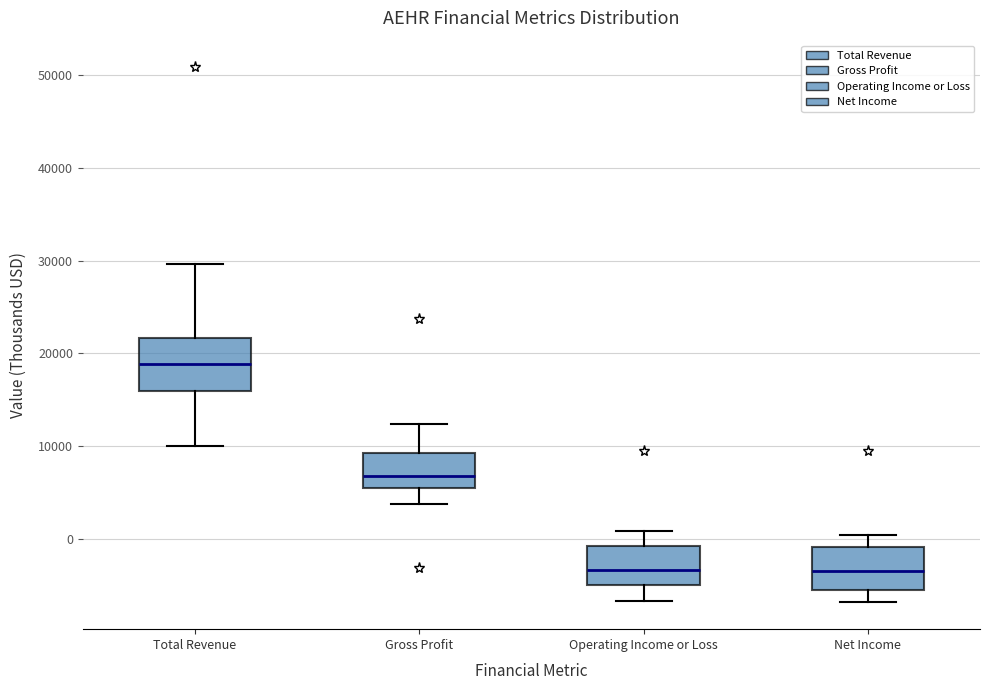

Reading left to right, transcribe this box plot: for each box, give where its median line is, the range the box spans, and where its two whiskers end, as read against the y-axis. The values are not printed on the chart, so give them approximately, as read against the axis.

Total Revenue: median 19000, box 16000 to 22000, whiskers 10000 to 30000
Gross Profit: median 7000, box 6000 to 9000, whiskers 4000 to 12000
Operating Income or Loss: median -3000, box -5000 to -1000, whiskers -7000 to 1000
Net Income: median -3000, box -5000 to -1000, whiskers -7000 to 1000